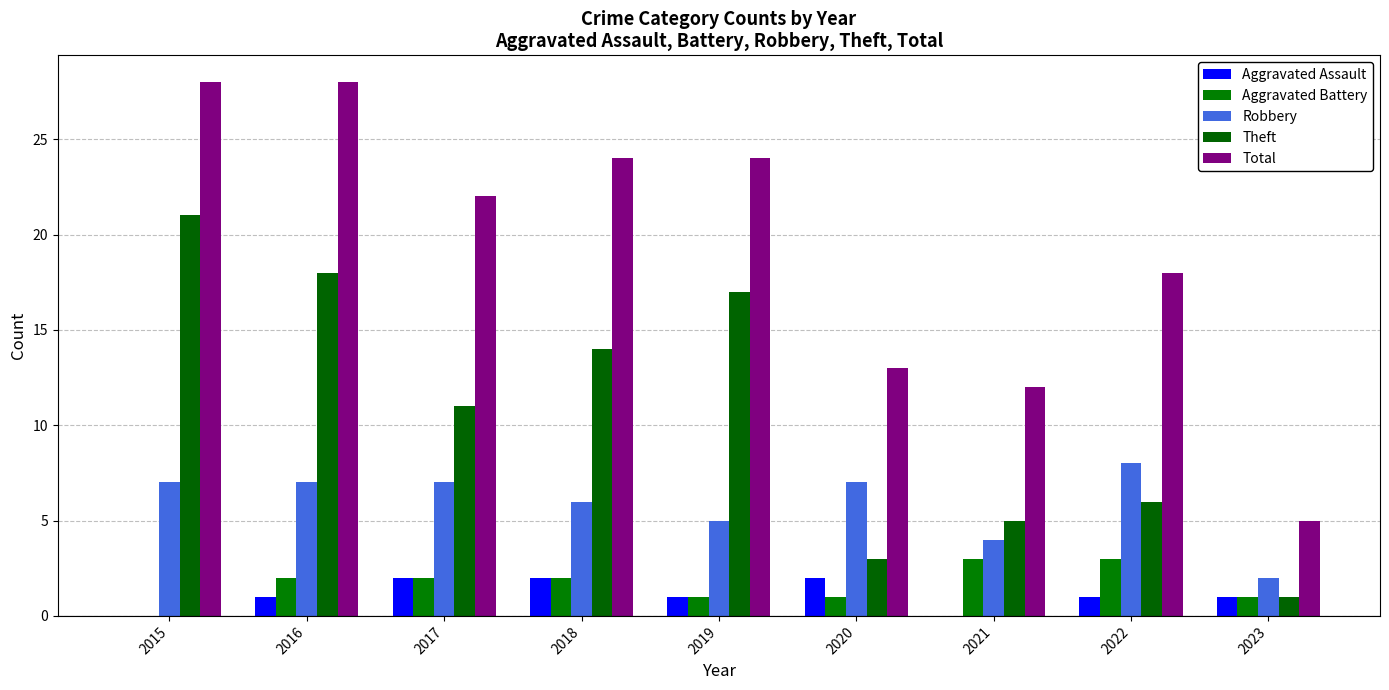

What is the minimum value for Theft?

1